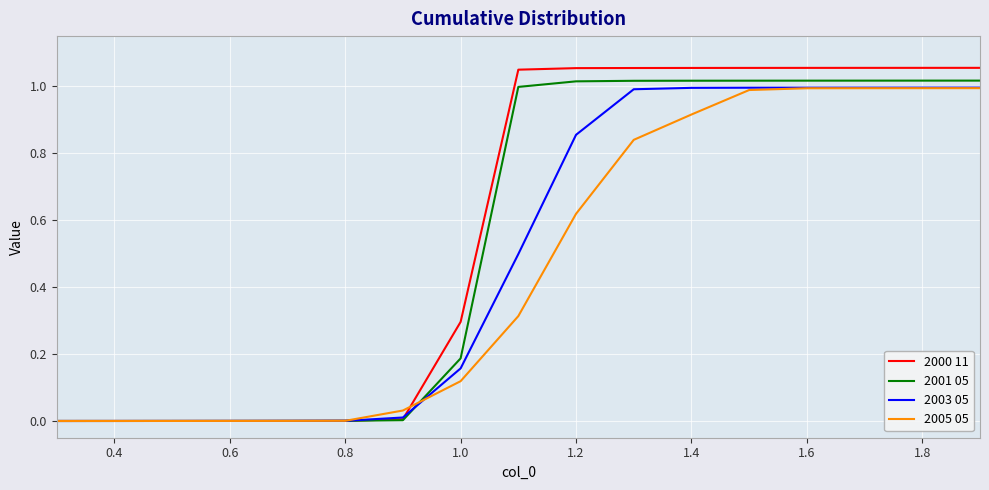

List the series in order of their overall mean, lowest first.

2005 05, 2003 05, 2001 05, 2000 11